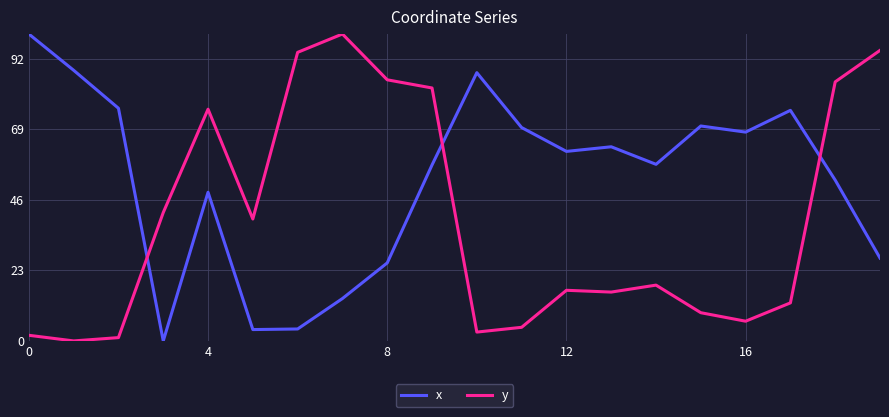

At how many categories does at least one series exceed 17?

20